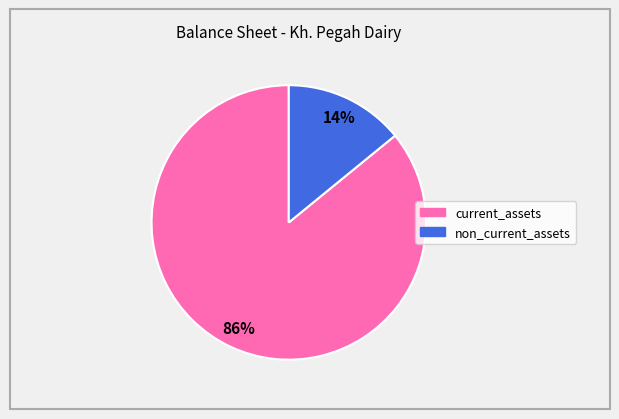

What percentage is the current_assets slice, to the nearest percent?

86%